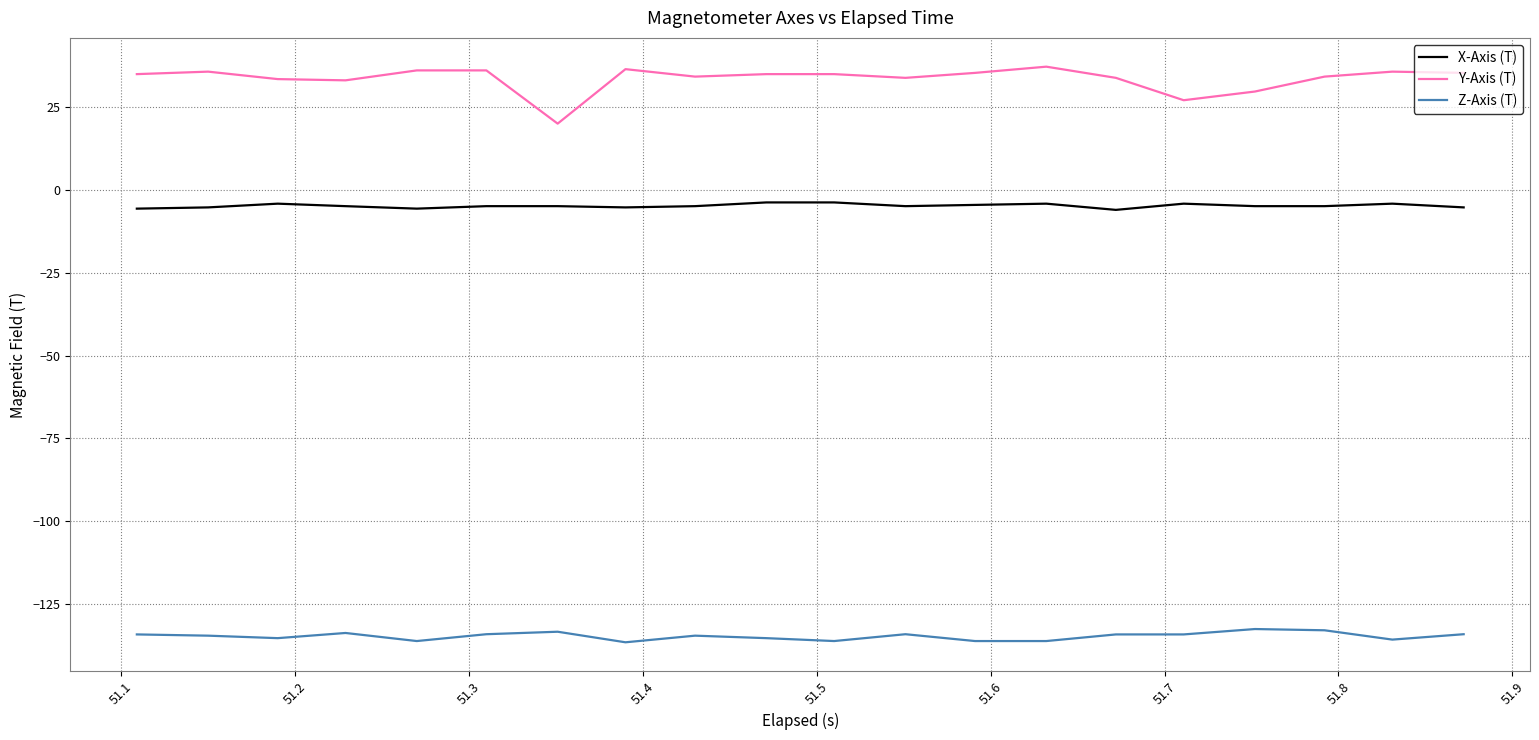

Which series has the largest total across all categories?

Y-Axis (T)